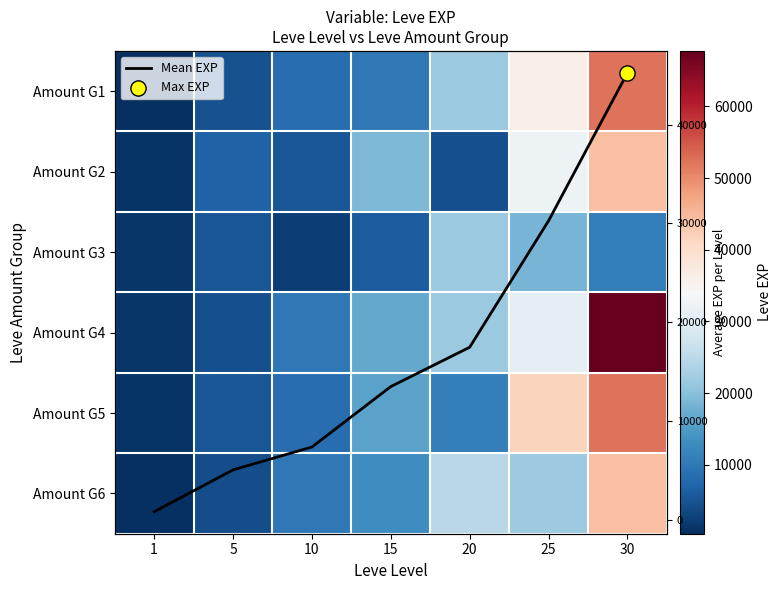

At which category is the sum across all series the highest?

30